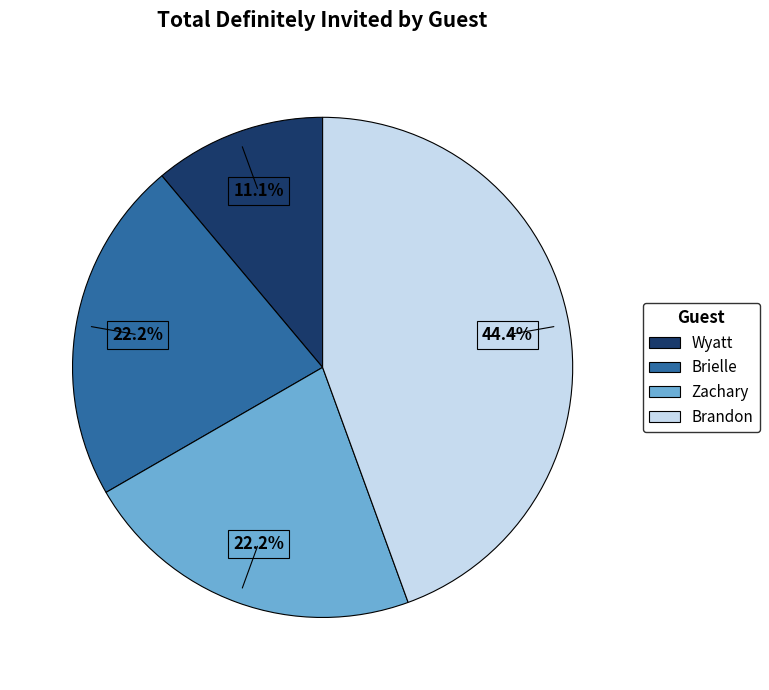

Combined, what portion of the pie is Wyatt and Zachary?

33.3%